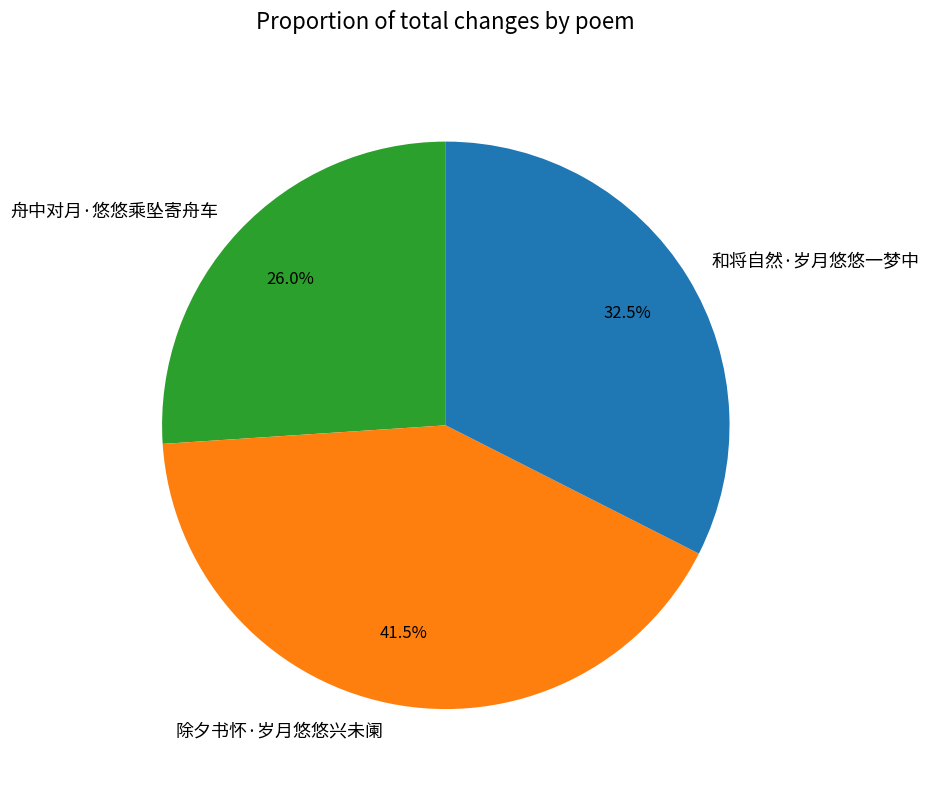

Do 和将自然·岁月悠悠一梦中 and 舟中对月·悠悠乘坠寄舟车 together represent more than half of the pie?

Yes